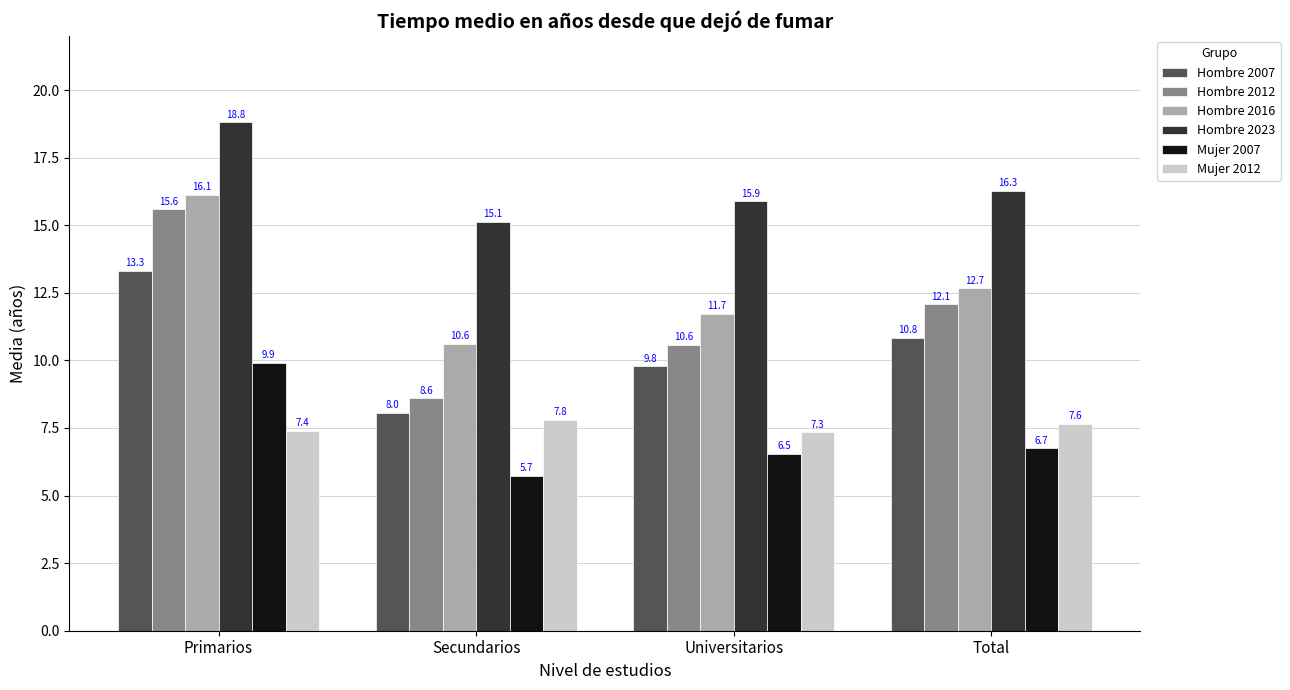

Read the Hombre 2007 value at Primarios.

13.3